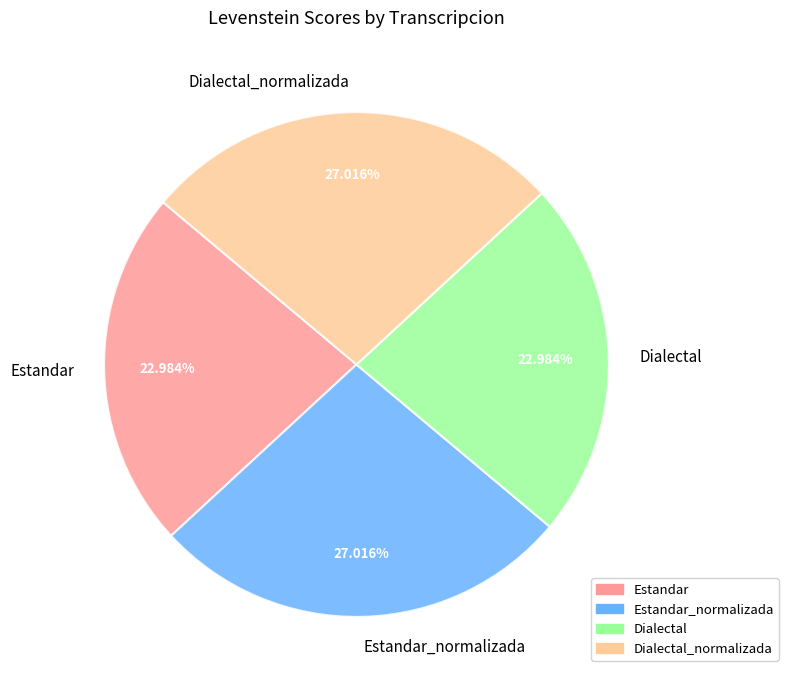

Is the sum of Estandar_normalizada and Dialectal_normalizada greater than half?

Yes